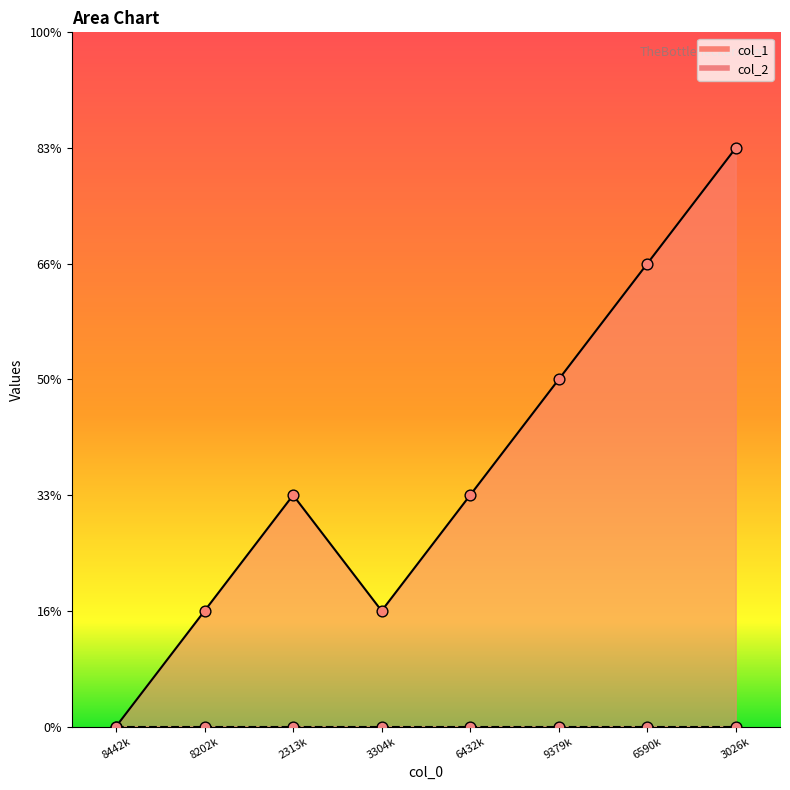

Approximately how many times larger is the value at 6590k compared to 3026k?

0.8